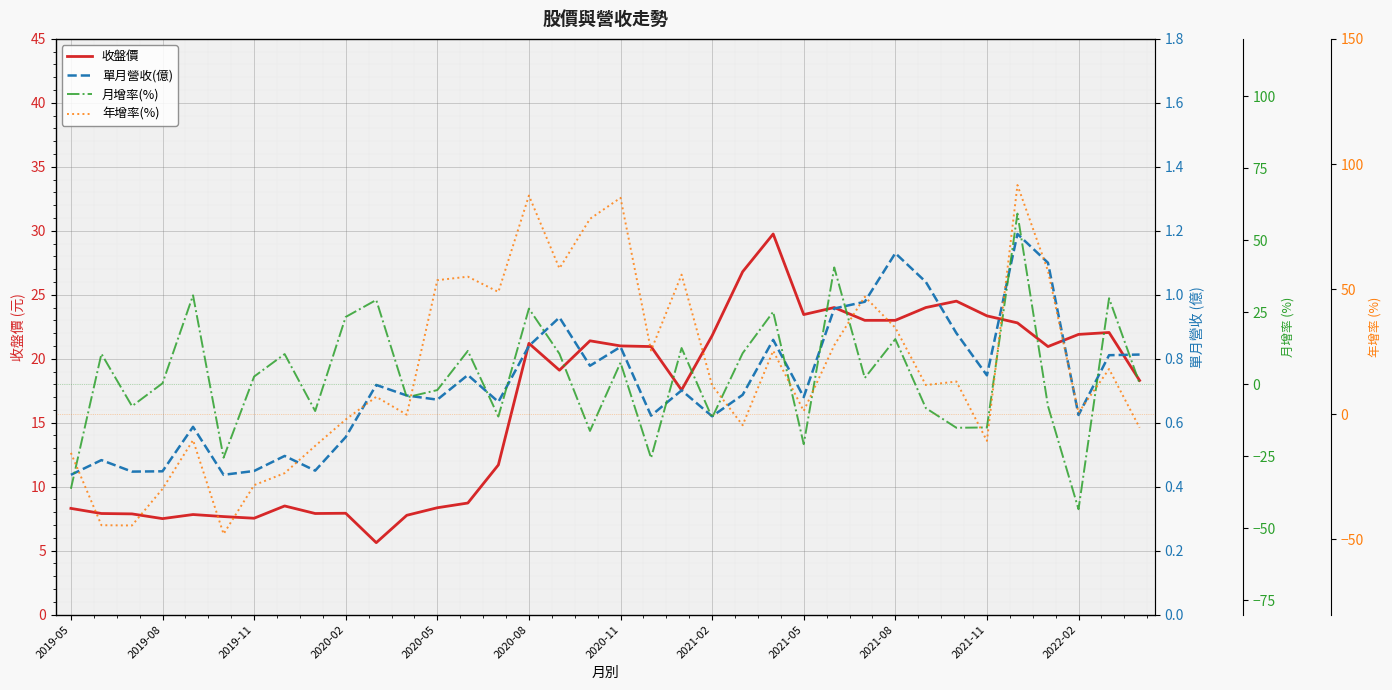

What is the highest value of the 收盤價 series?

29.8